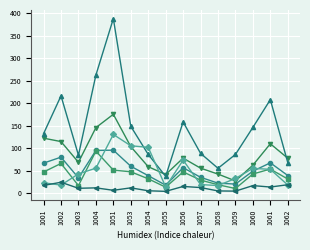

What is the spread (max minus min) of values at 1051?

382.1